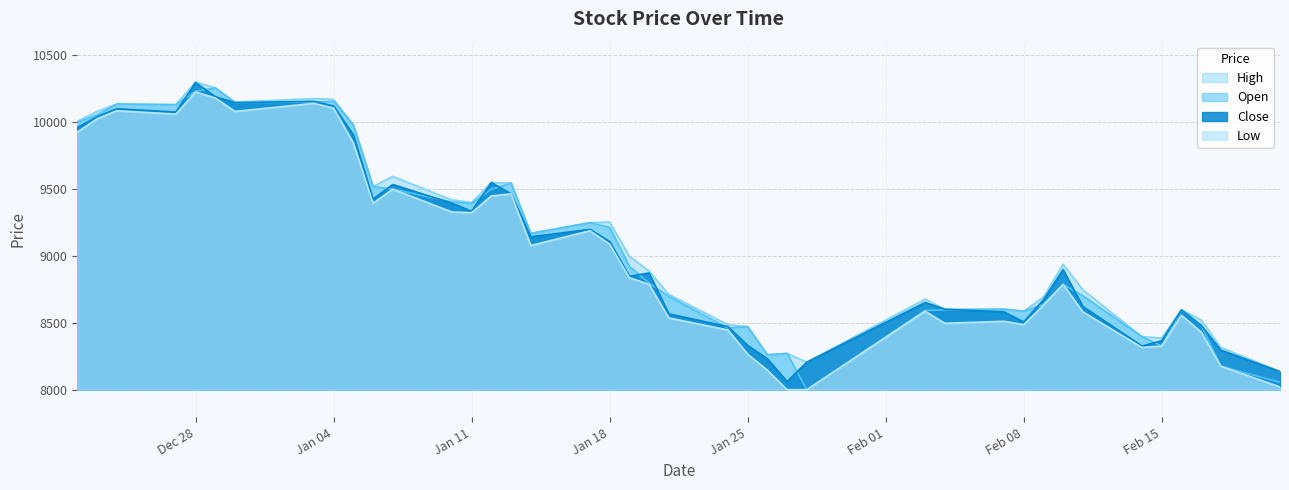

How many categories are shown in the chart?

40